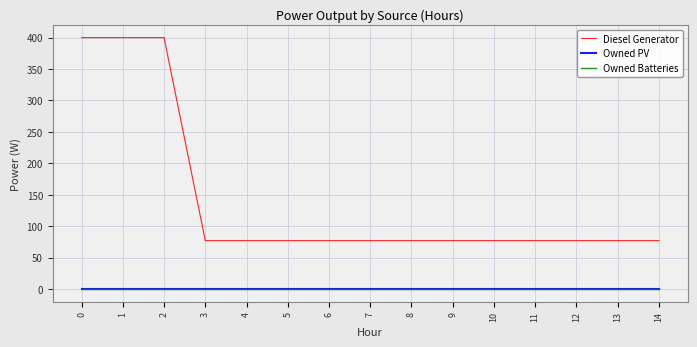

Does the chart display data point markers on the line(s)?

No